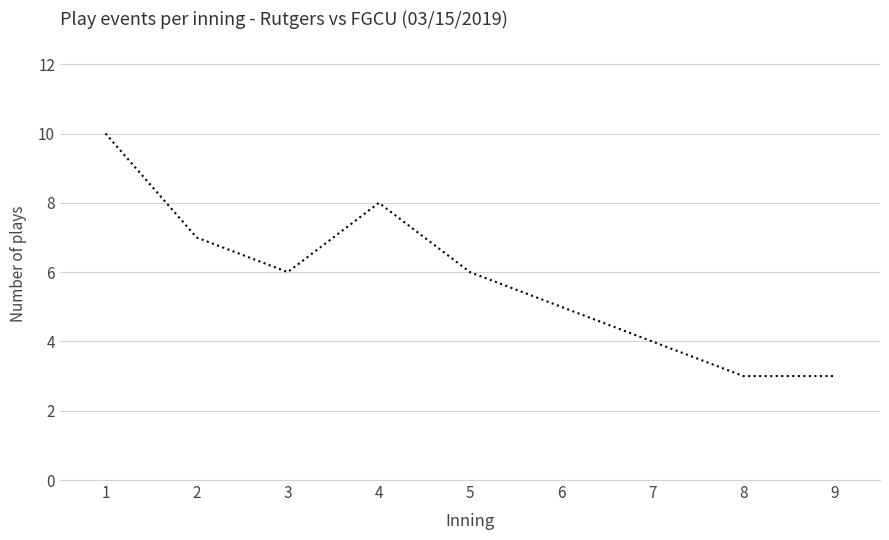

Is this an area chart (filled region under the line)?

No